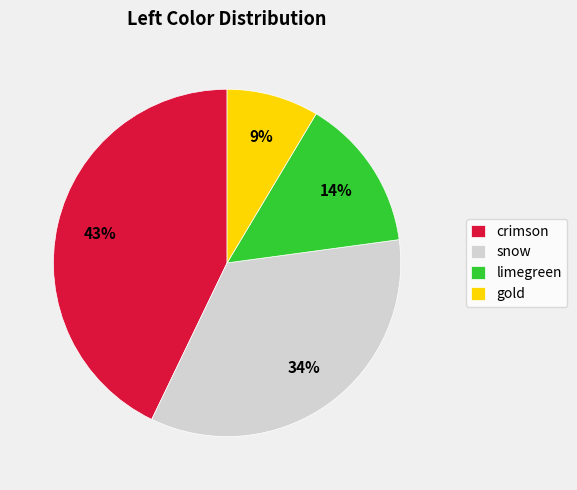

Which category has the smallest portion of the pie?

gold